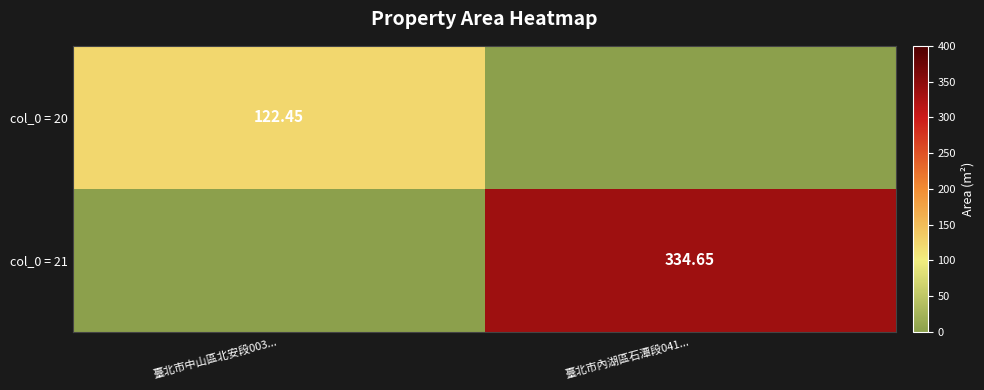

How many data points in col_0 = 21 are above 334?

1